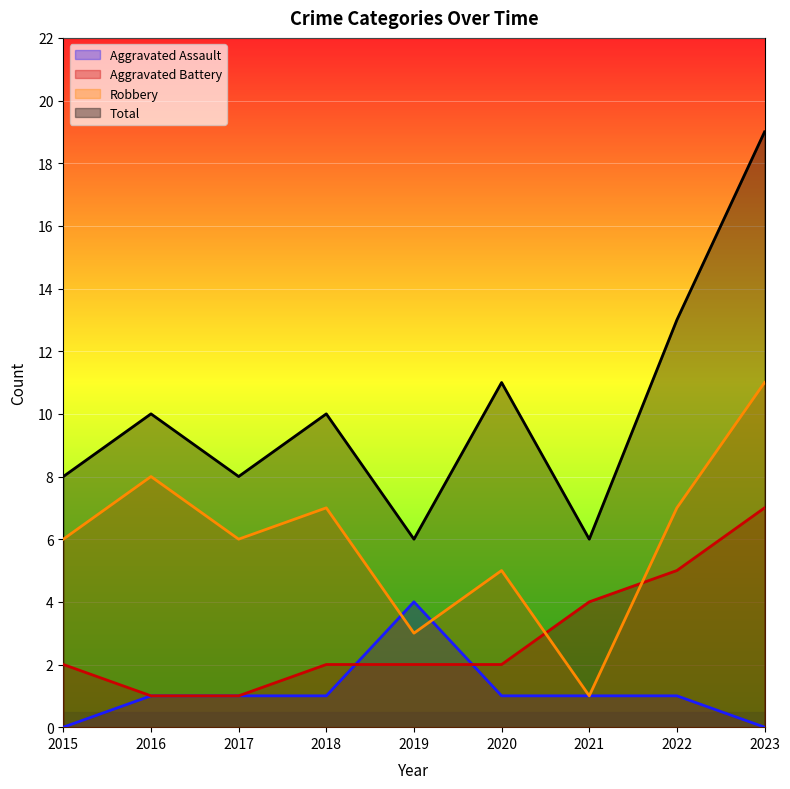

What is the greatest value displayed?

19